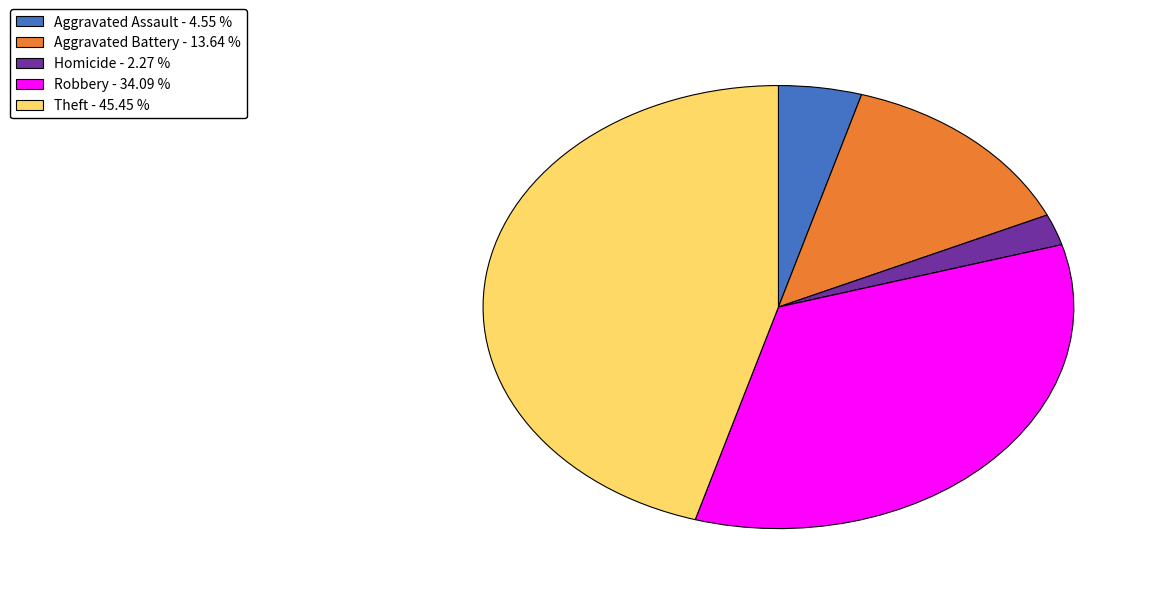

Does any single category account for the majority?

No